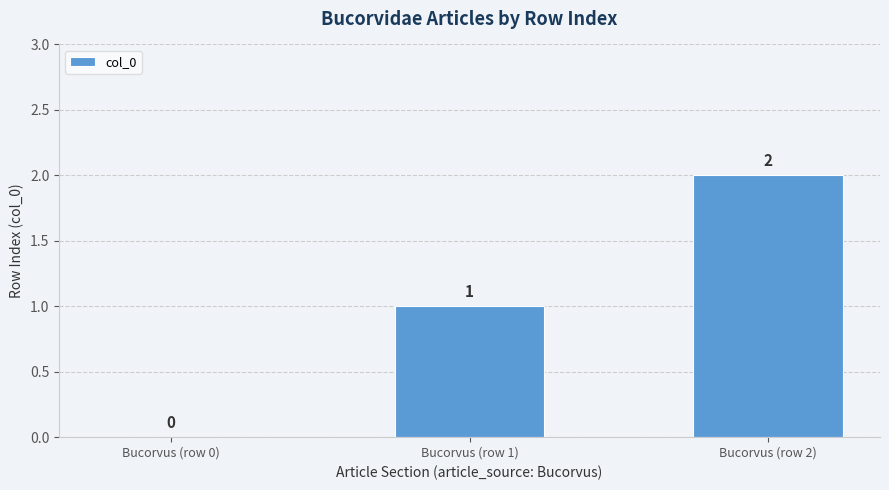

What is the change in value from Bucorvus (row 1) to Bucorvus (row 2)?

+1